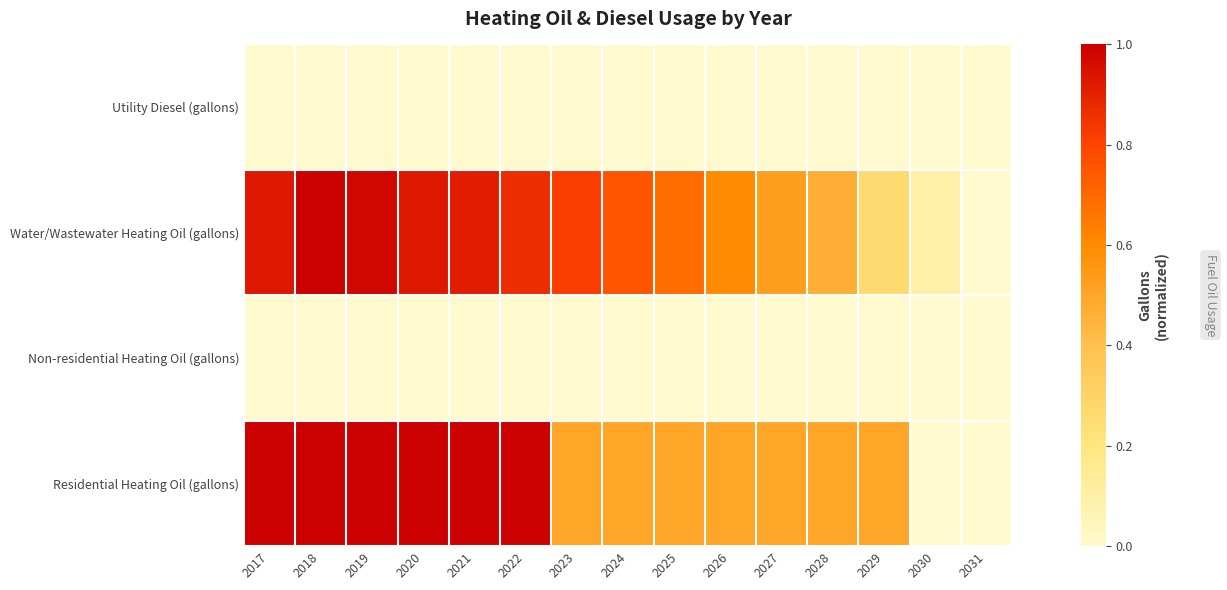

Reading left to right, transcribe all the data shown in this chart.

Utility Diesel (gallons): 2017=0.0	2018=0.0	2019=0.0	2020=0.0	2021=0.0	2022=0.0	2023=0.0	2024=0.0	2025=0.0	2026=0.0	2027=0.0	2028=0.0	2029=0.0	2030=0.0	2031=0.0
Water/Wastewater Heating Oil (gallons): 2017=0.9	2018=1.0	2019=1.0	2020=0.9	2021=0.9	2022=0.9	2023=0.8	2024=0.8	2025=0.7	2026=0.6	2027=0.5	2028=0.5	2029=0.3	2030=0.1	2031=0.0
Non-residential Heating Oil (gallons): 2017=0.0	2018=0.0	2019=0.0	2020=0.0	2021=0.0	2022=0.0	2023=0.0	2024=0.0	2025=0.0	2026=0.0	2027=0.0	2028=0.0	2029=0.0	2030=0.0	2031=0.0
Residential Heating Oil (gallons): 2017=1.0	2018=1.0	2019=1.0	2020=1.0	2021=1.0	2022=1.0	2023=0.5	2024=0.5	2025=0.5	2026=0.5	2027=0.5	2028=0.5	2029=0.5	2030=0.0	2031=0.0